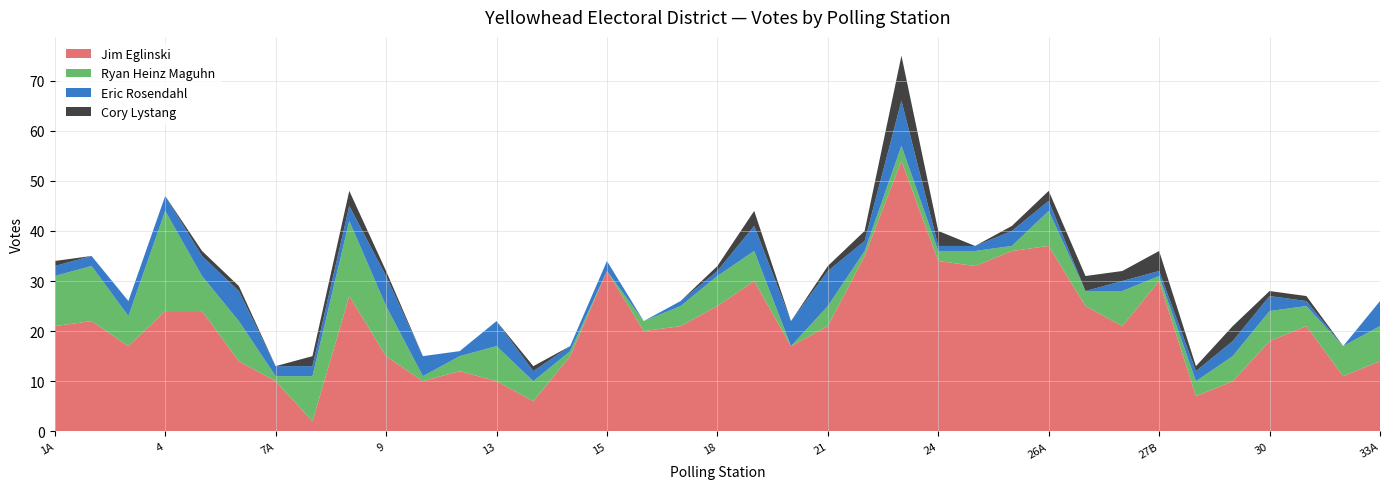

Reading left to right, transcribe all the data shown in this chart.

Jim Eglinski: 21	22	17	24	24	14	10	2	27	15	10	12	10	6	15	32	20	21	25	30	17	21	35	54	34	33	36	37	25	21	30	7	10	18	21	11	14
Ryan Heinz Maguhn: 10	11	6	20	7	8	1	9	15	10	1	3	7	4	1	0	2	4	6	6	0	4	1	3	2	3	1	7	3	7	1	3	5	6	4	6	7
Eric Rosendahl: 2	2	3	3	4	6	2	2	3	6	4	1	5	2	1	2	0	1	1	5	5	7	2	9	1	1	3	2	0	2	1	2	3	3	1	0	5
Cory Lystang: 1	0	0	0	1	1	0	2	3	1	0	0	0	1	0	0	0	0	1	3	0	1	2	9	3	0	1	2	3	2	4	1	3	1	1	0	0